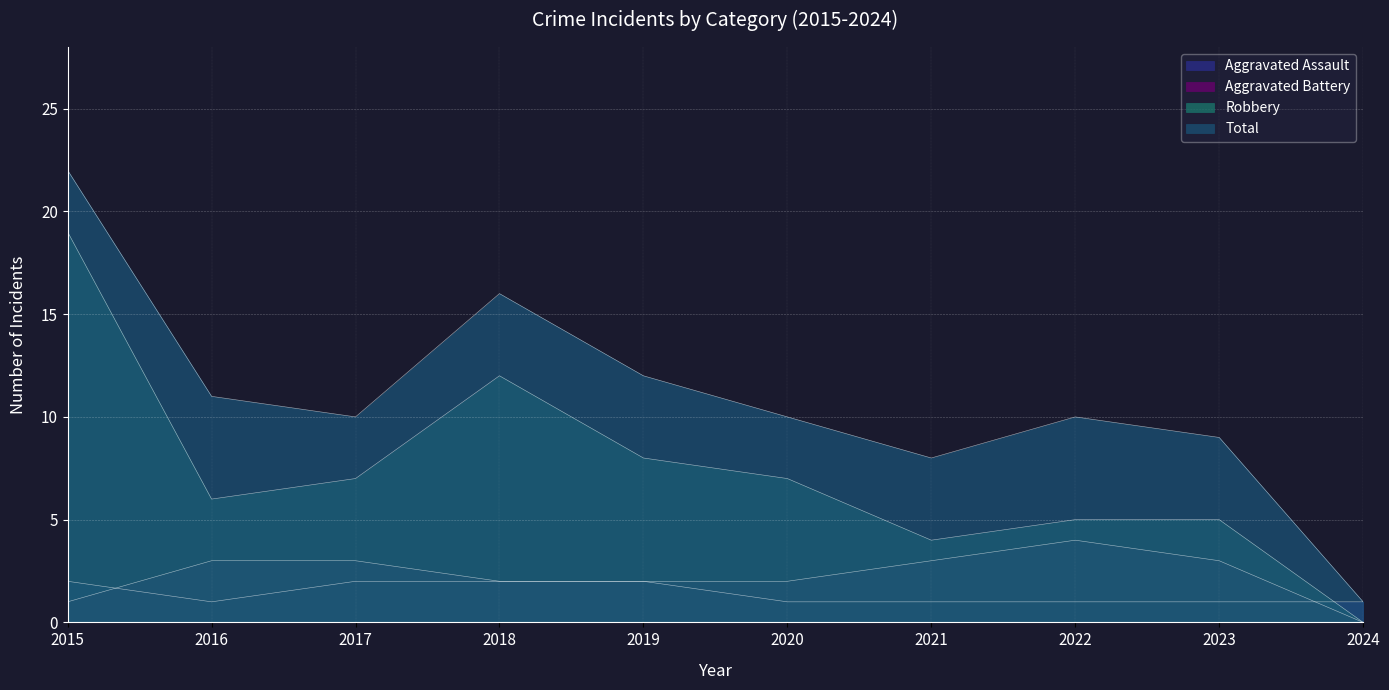

How many data points in Aggravated Assault are above 1?

4